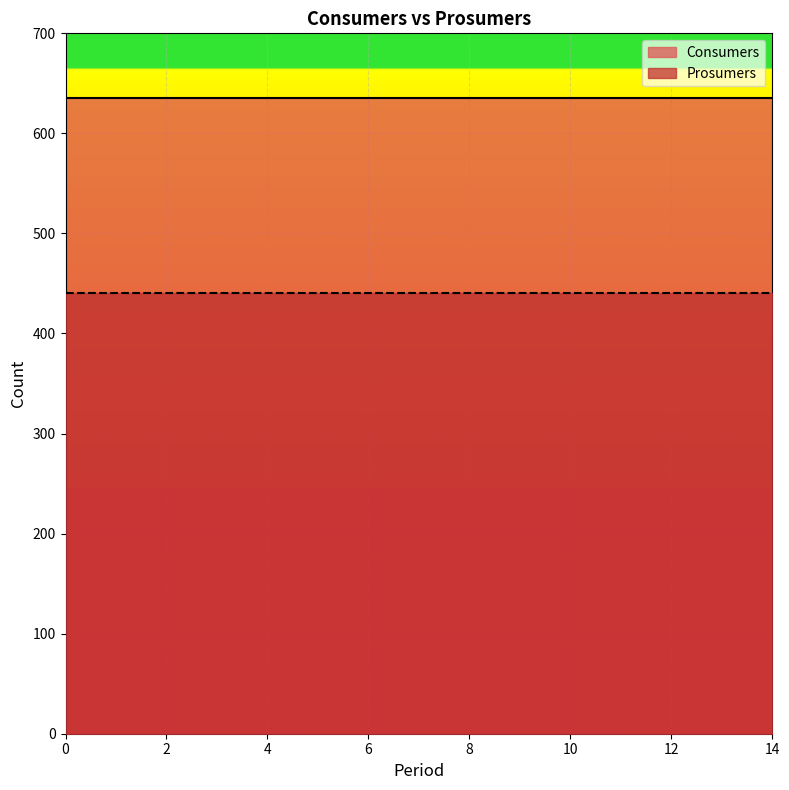

Reading left to right, list all the values displayed in this chart.

Consumers: 0=635	1=635	2=635	3=635	4=635	5=635	6=635	7=635	8=635	9=635	10=635	11=635	12=635	13=635	14=635
Prosumers: 0=440	1=440	2=440	3=440	4=440	5=440	6=440	7=440	8=440	9=440	10=440	11=440	12=440	13=440	14=440